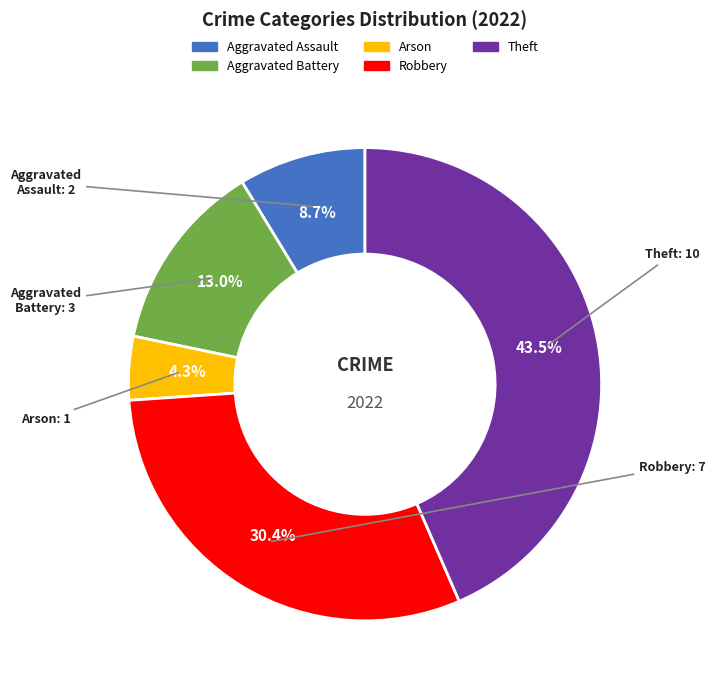

What portion of the pie excludes Aggravated Battery?

87.0%